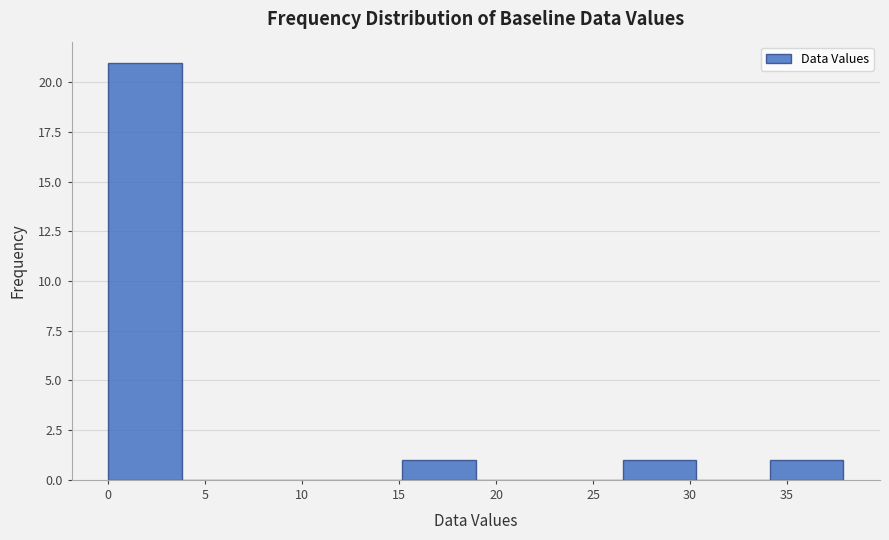

Which range on the x-axis has the tallest bar?

0.0 to 4.0